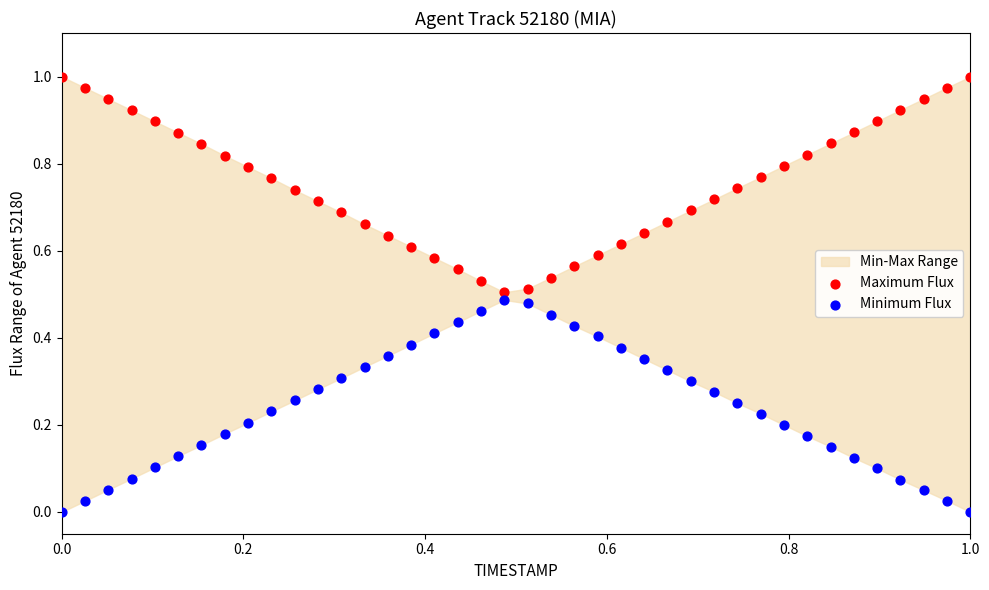

Which series contains the highest Y value?

Maximum Flux